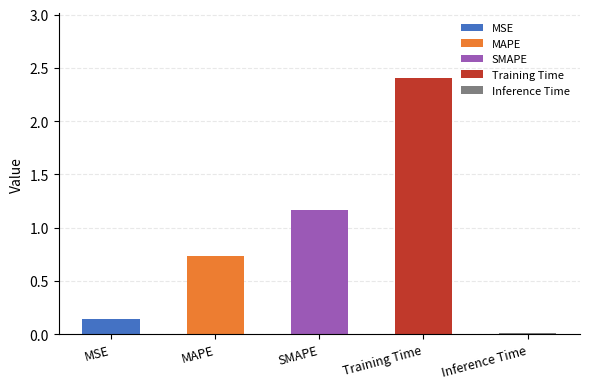

Between SMAPE and MSE, which is larger?

SMAPE